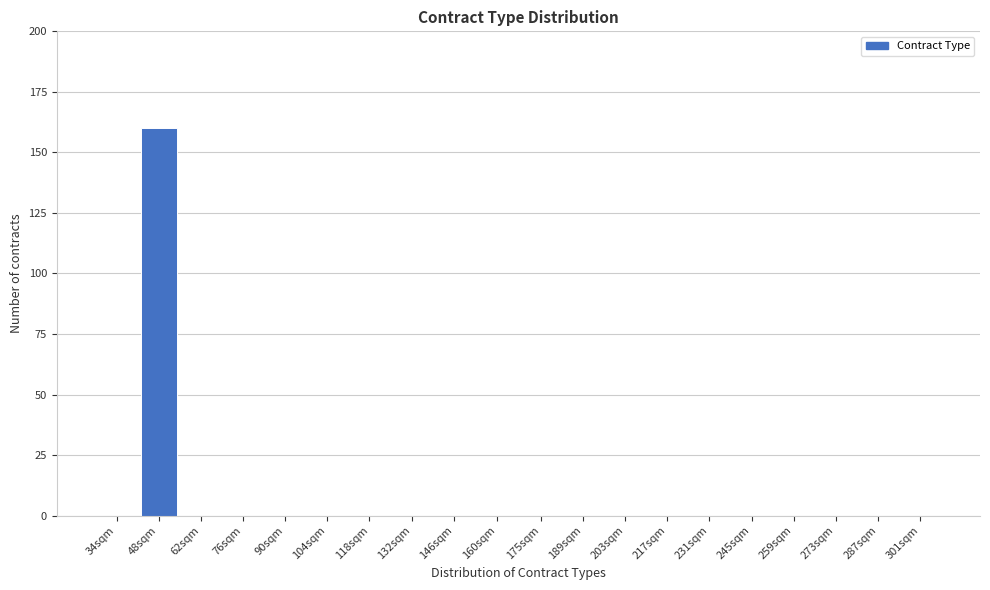

Reading left to right, transcribe all the data shown in this chart.

34sqm=0	48sqm=160	62sqm=0	76sqm=0	90sqm=0	104sqm=0	118sqm=0	132sqm=0	146sqm=0	160sqm=0	175sqm=0	189sqm=0	203sqm=0	217sqm=0	231sqm=0	245sqm=0	259sqm=0	273sqm=0	287sqm=0	301sqm=0